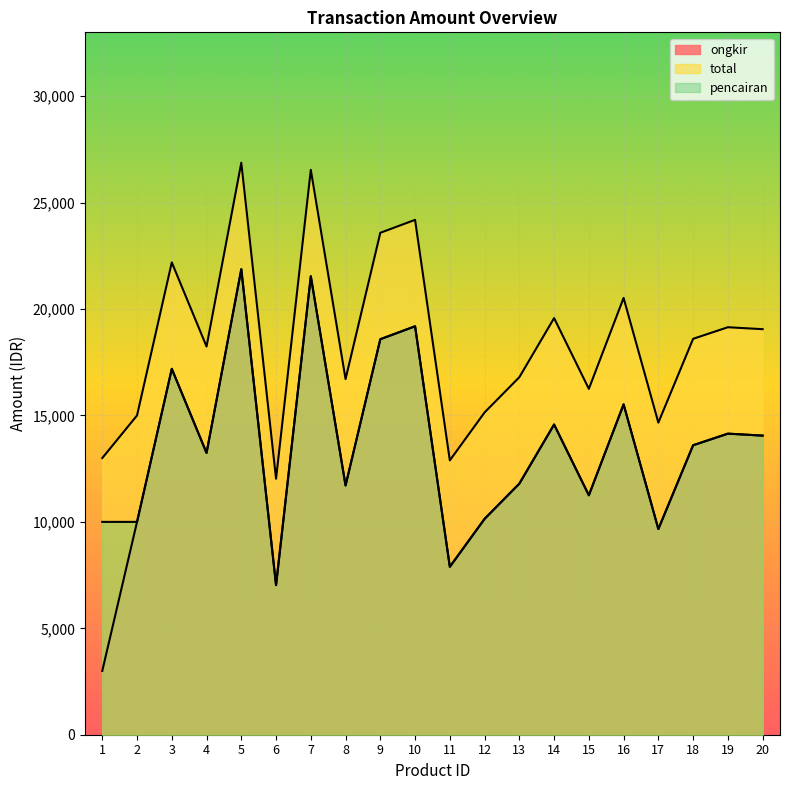

What is the maximum value for total?

26872